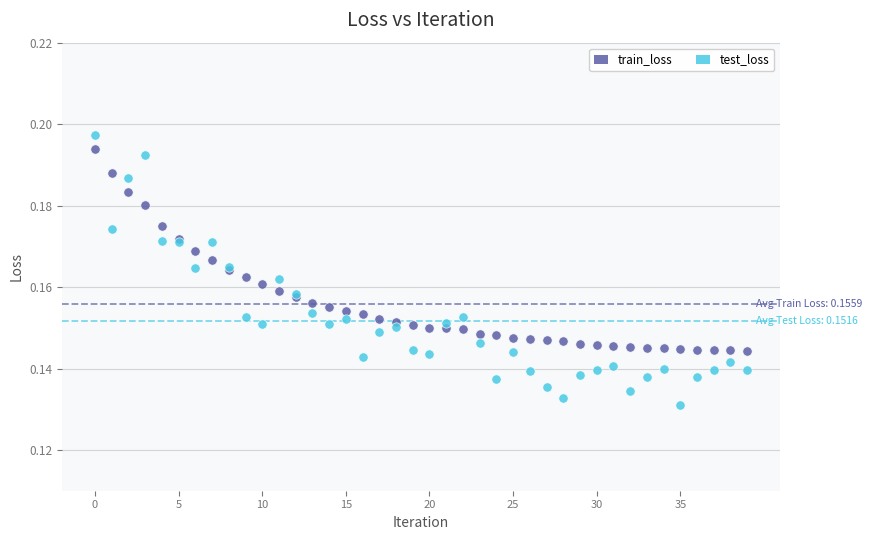

Which series contains the lowest Y value?

test_loss